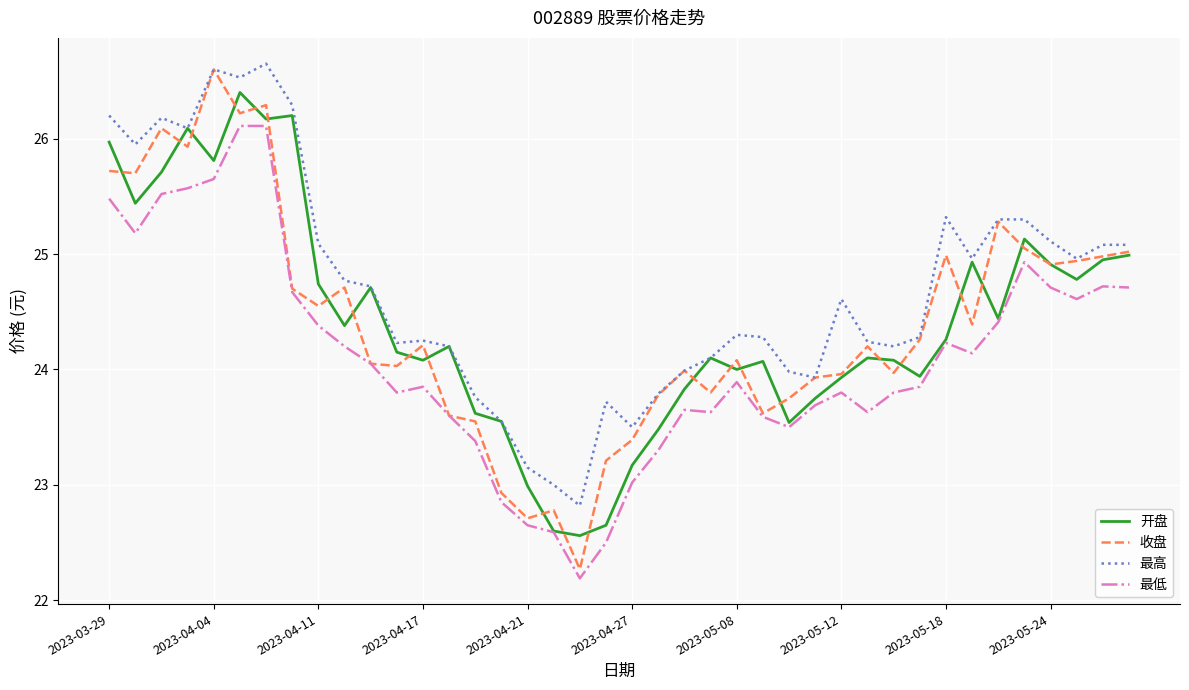

List the series in order of their peak value, lowest first.

最低, 开盘, 收盘, 最高